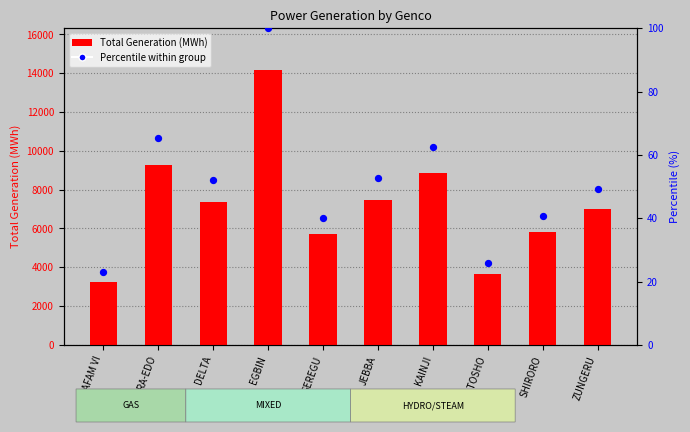

Which series reaches the minimum Y coordinate?

Percentile within group